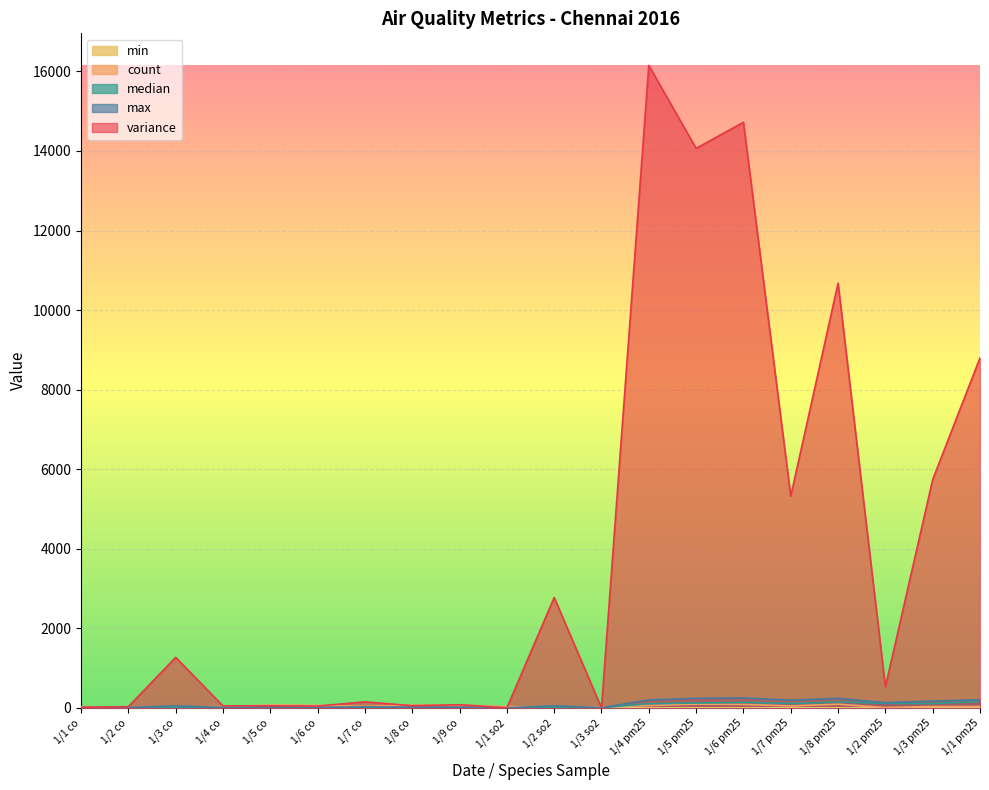

The max series shows 171.0 at 1/3 pm25. True or false?

True